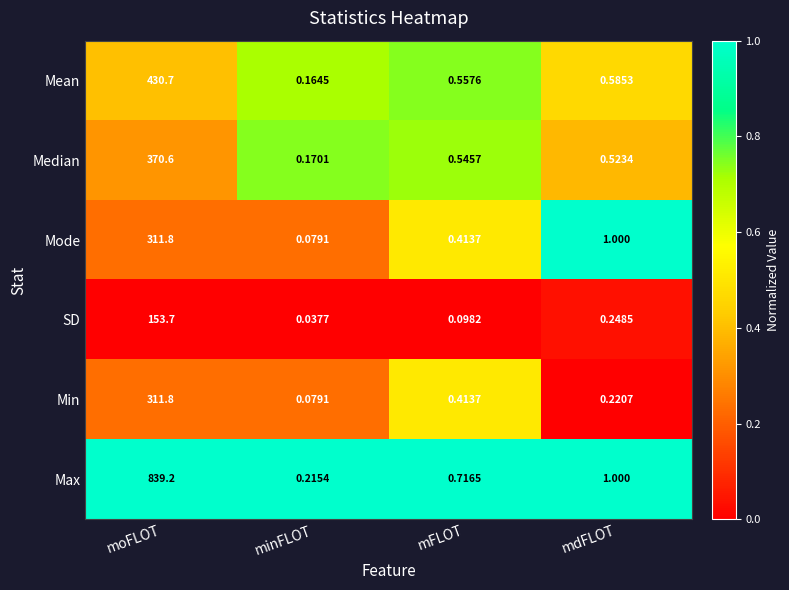

Between minFLOT and mdFLOT, which series saw the biggest shift?

Mode